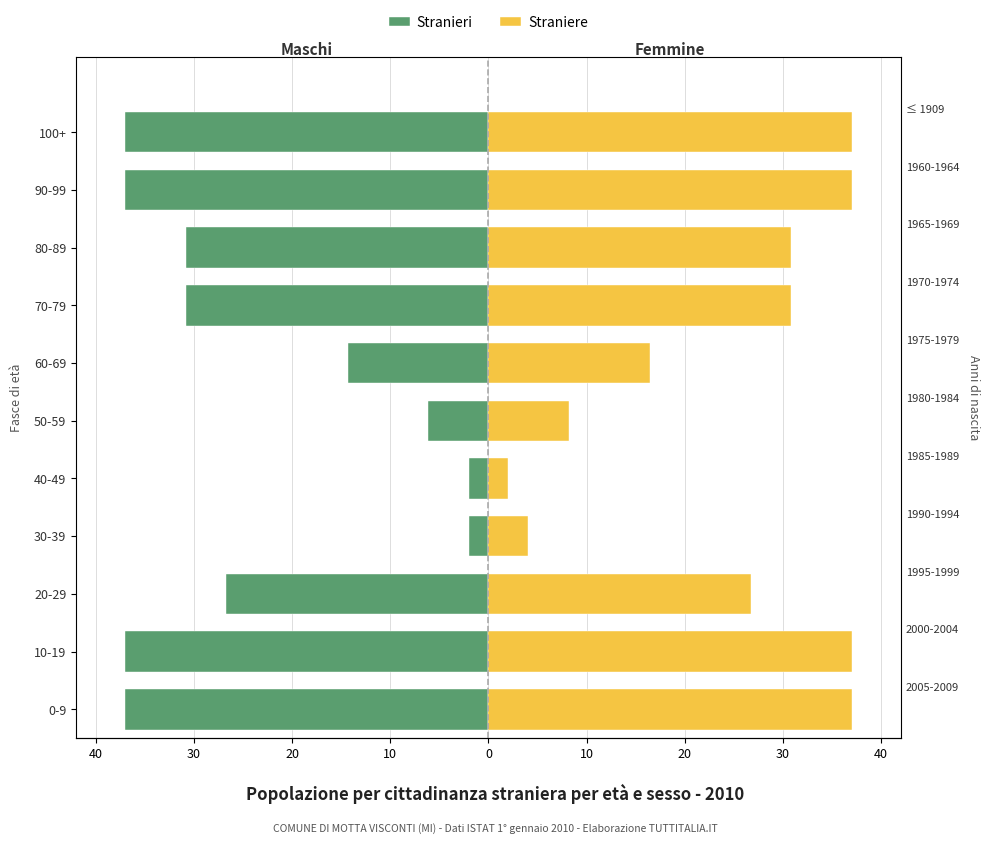

How many categories are shown in the chart?

11